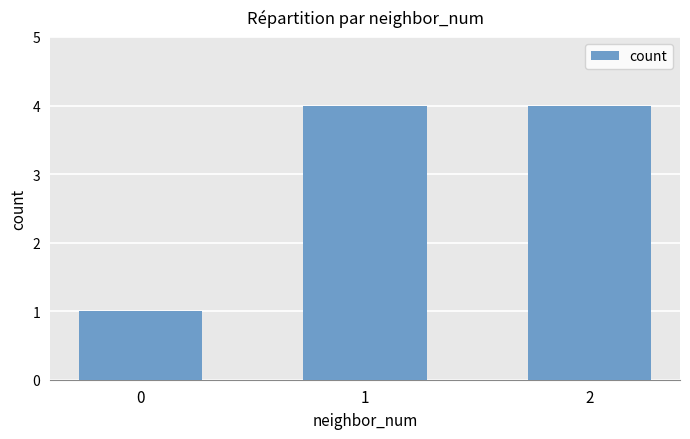

Are the bars horizontal?

No